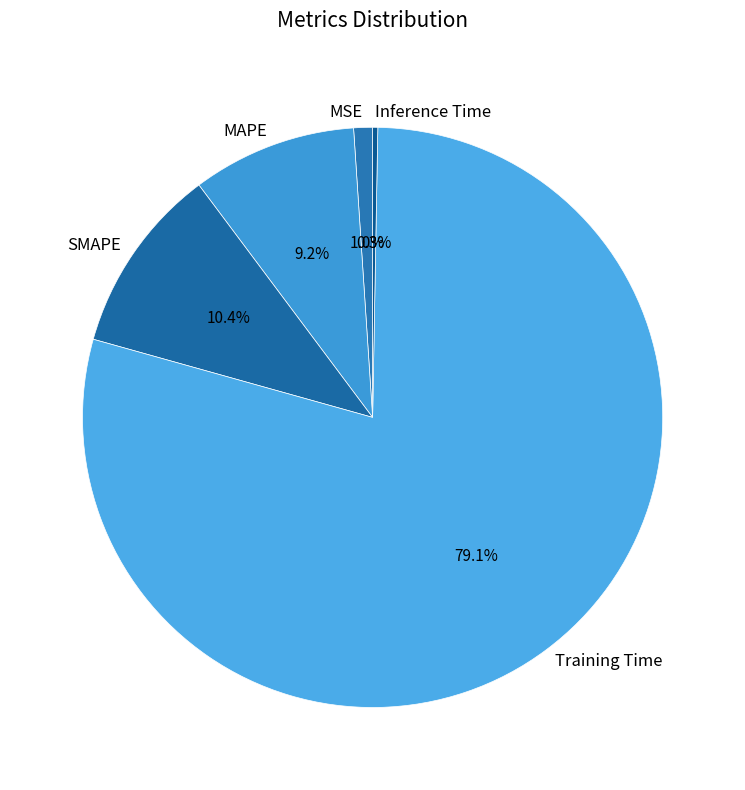

To the nearest percent, what is the difference between the SMAPE and MSE slice percentages?

9%